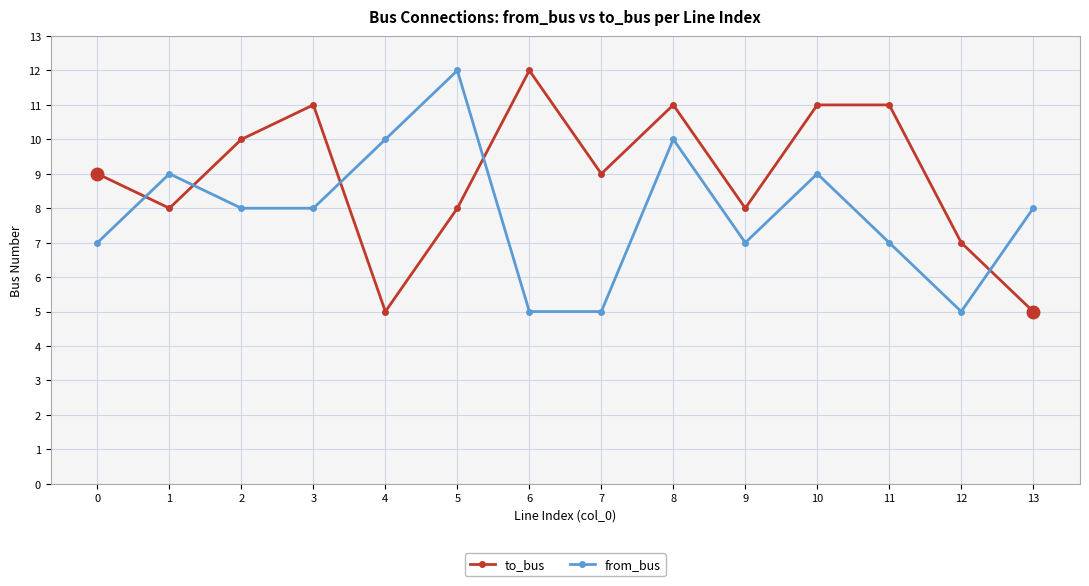

Which series changed the most between 10 and 11?

from_bus